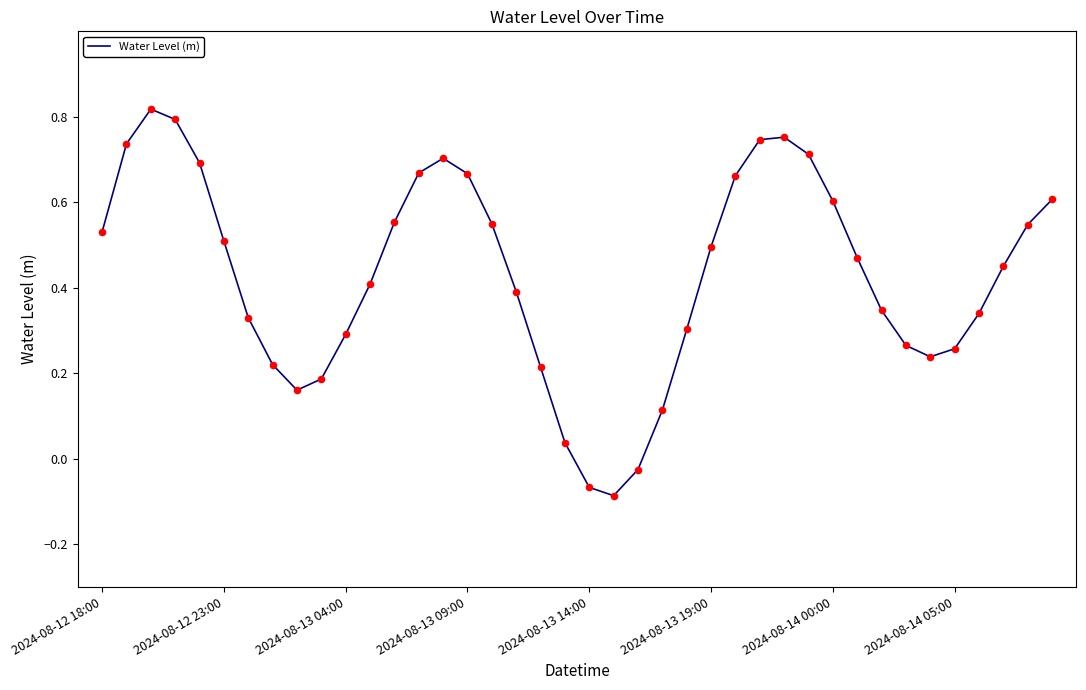

What is the difference between the maximum and minimum values?

0.9